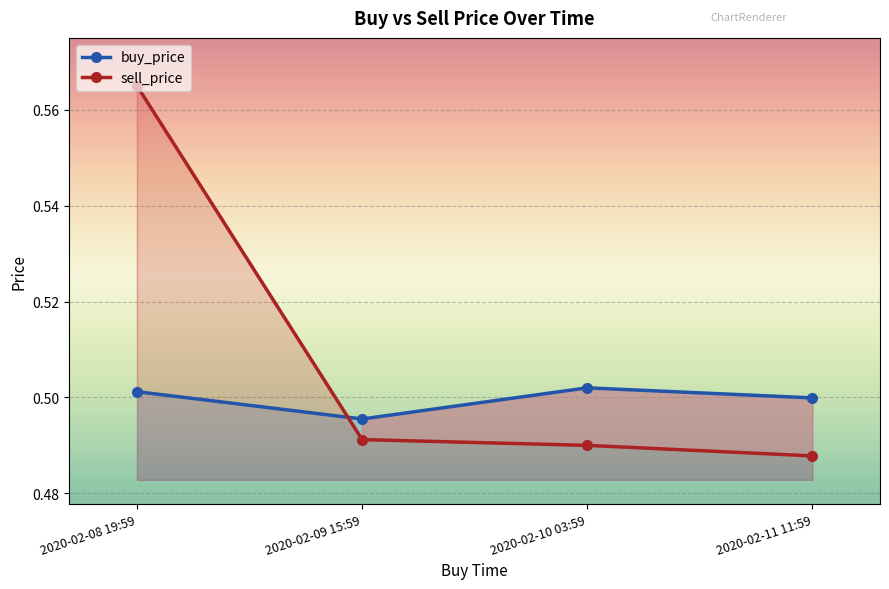

What position from the left is 2020-02-08 19:59?

1